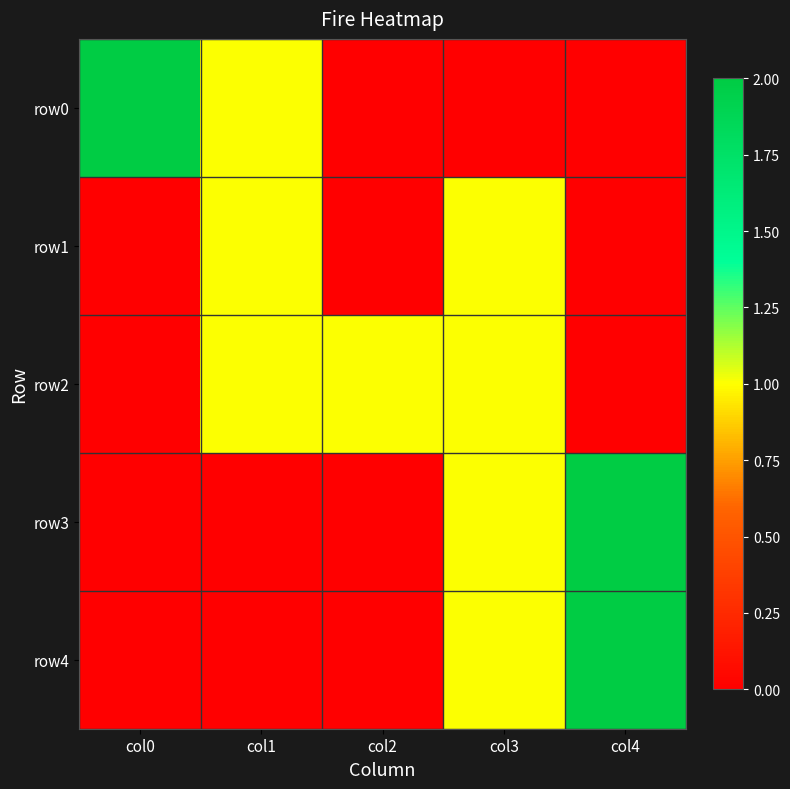

How many series are shown in this chart?

5